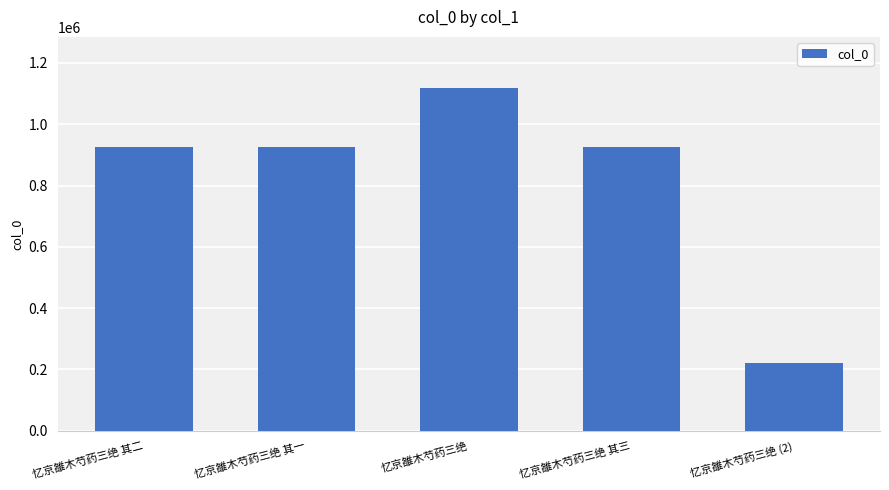

What is the label of the 1st bar from the left?

忆京雒木芍药三绝 其二